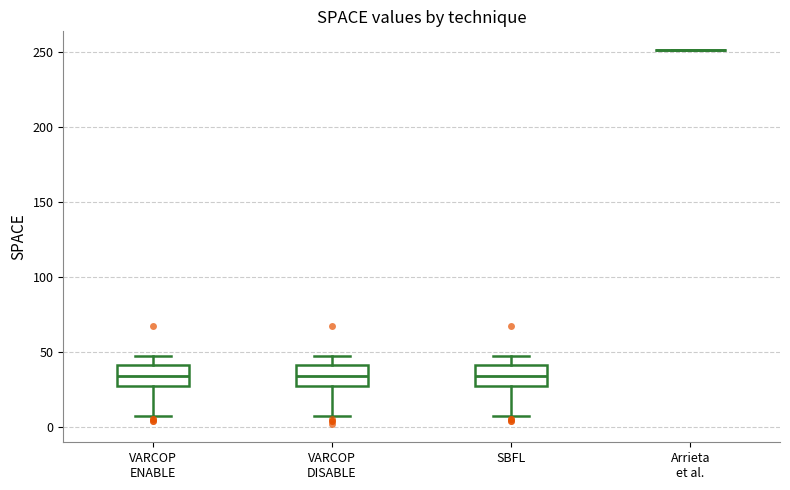

Reading left to right, read every box against the y-axis: the position of its median line, the range the box covers, and the ends of its whiskers. The values are not printed on the chart, so give them approximately, as read against the axis.

VARCOP ENABLE: median 35, box 25 to 40, whiskers 5 to 45
VARCOP DISABLE: median 35, box 25 to 40, whiskers 5 to 45
SBFL: median 35, box 25 to 40, whiskers 5 to 45
Arrieta et al.: box collapsed to a line at 250, whiskers 250 to 250